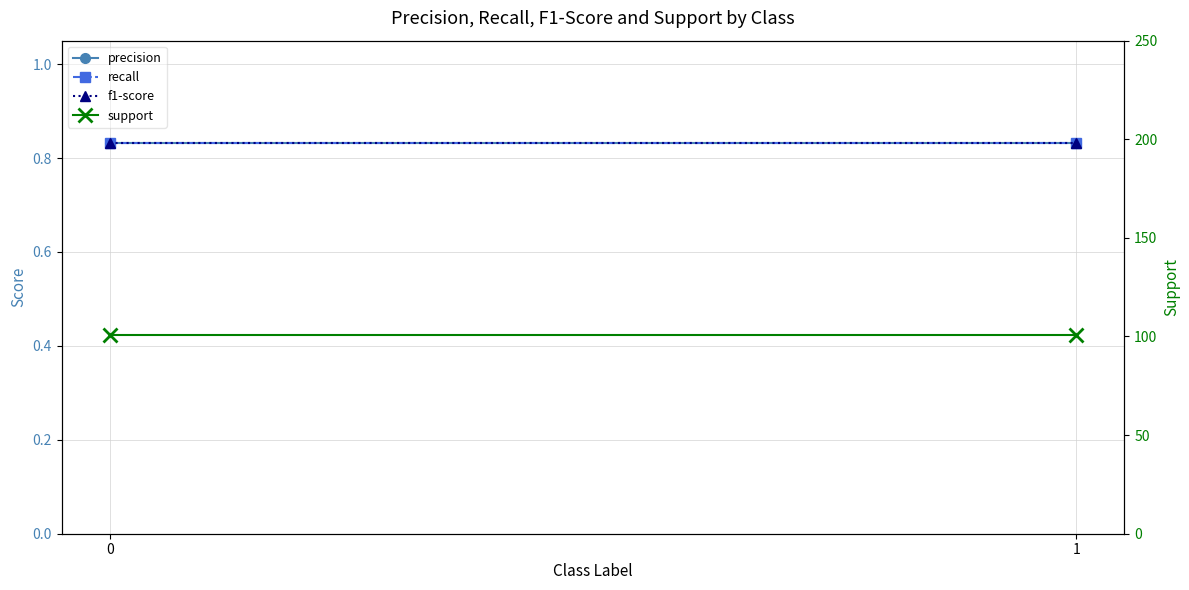

Reading left to right, transcribe all the data shown in this chart.

precision: 0.8	0.8
recall: 0.8	0.8
f1-score: 0.8	0.8
support: 101.0	101.0